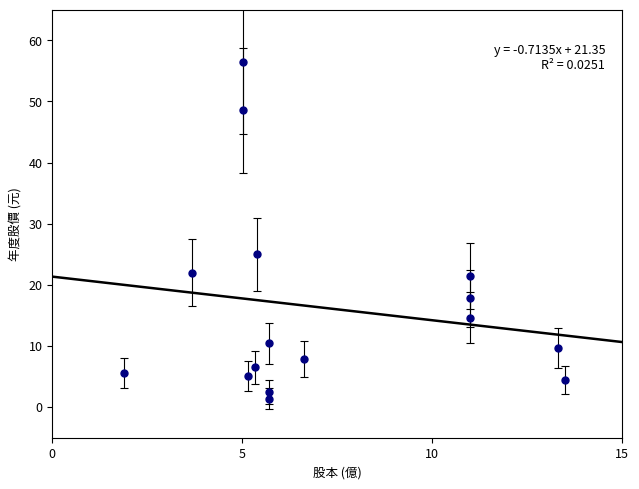

What is the range of X values (max minus min)?

11.6